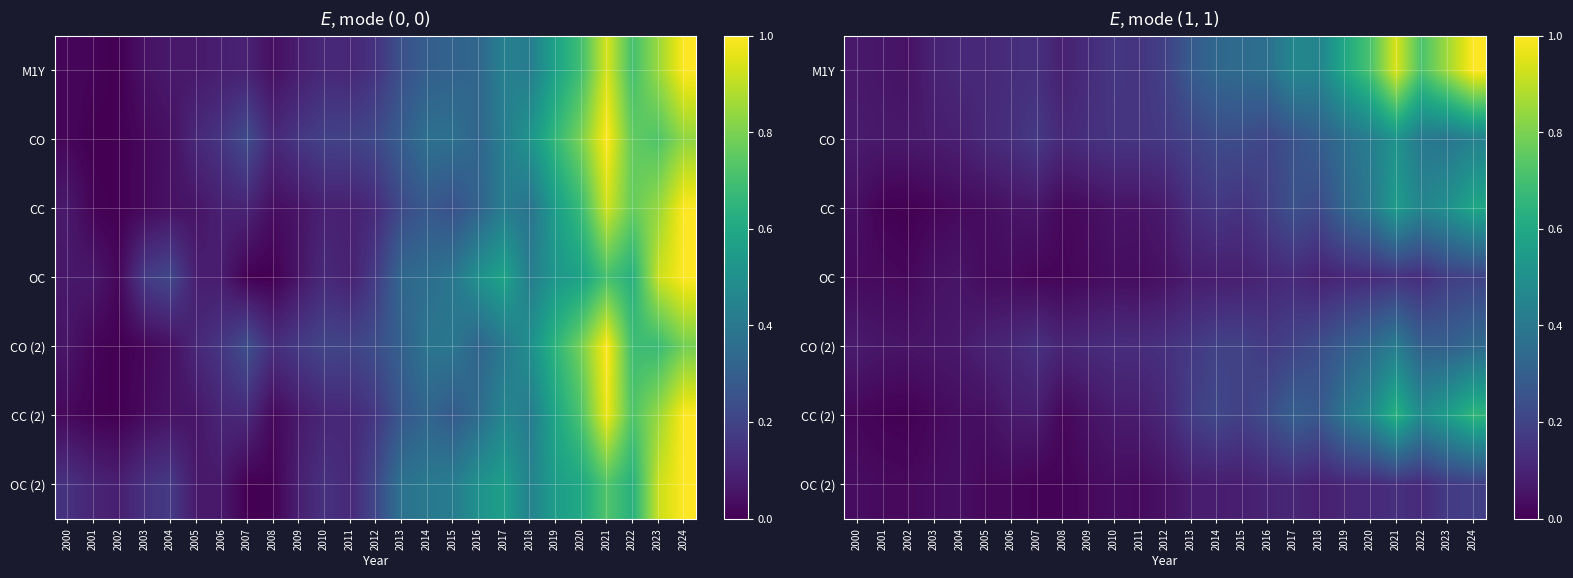

True or false: CC has a value of 0.1 at 2011.

True